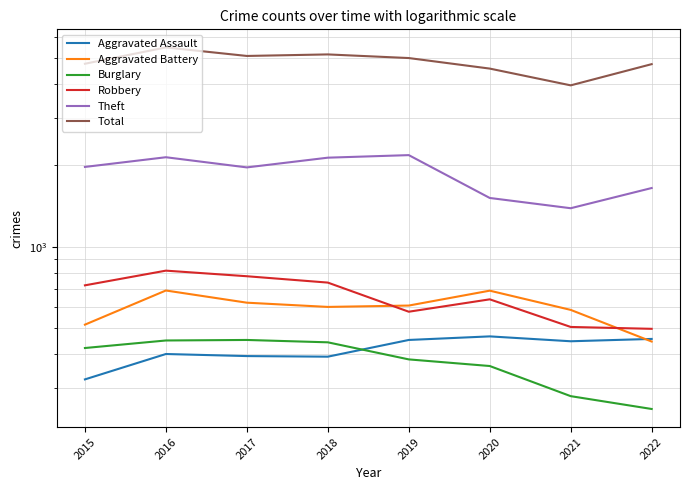

What is the value of the Theft point at the 5th from the left?

2184